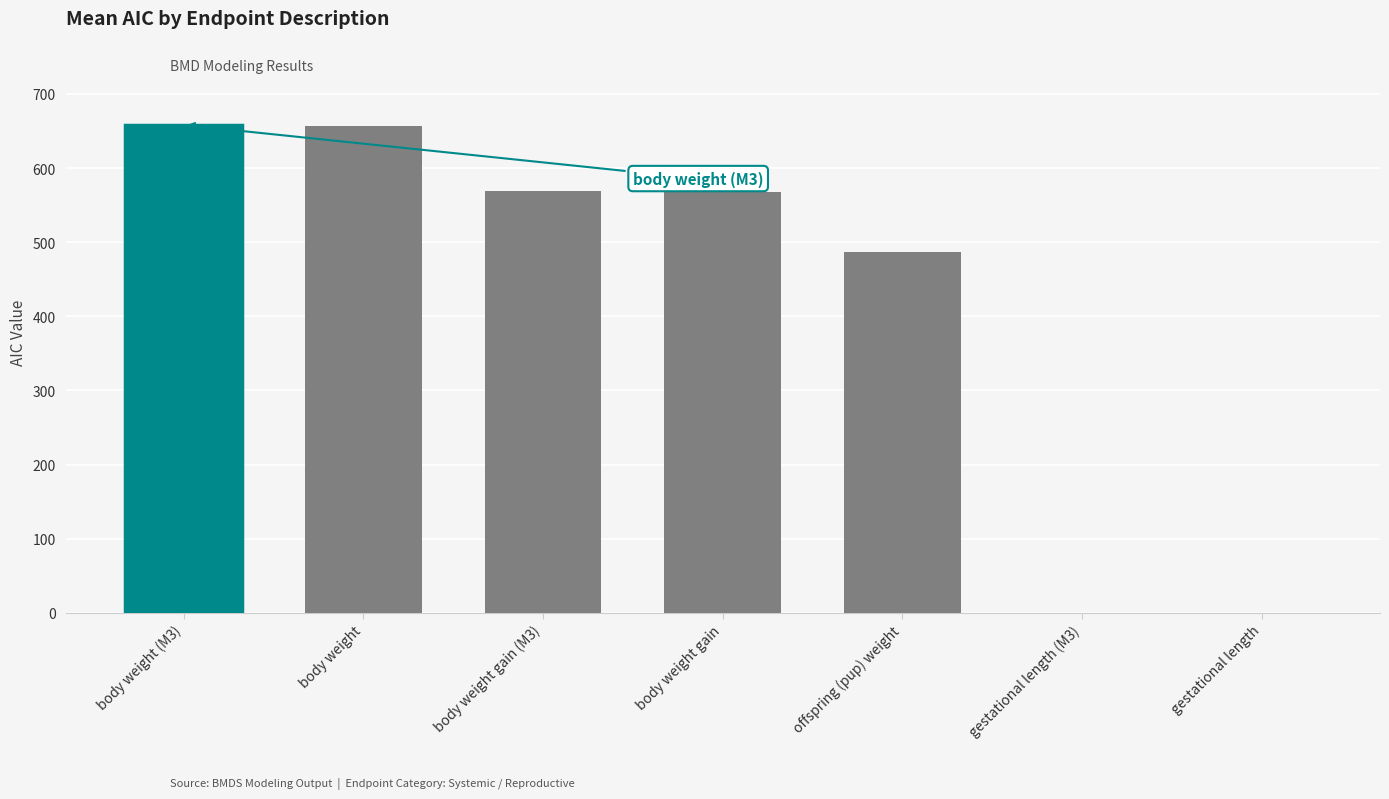

How many values are below zero?

2